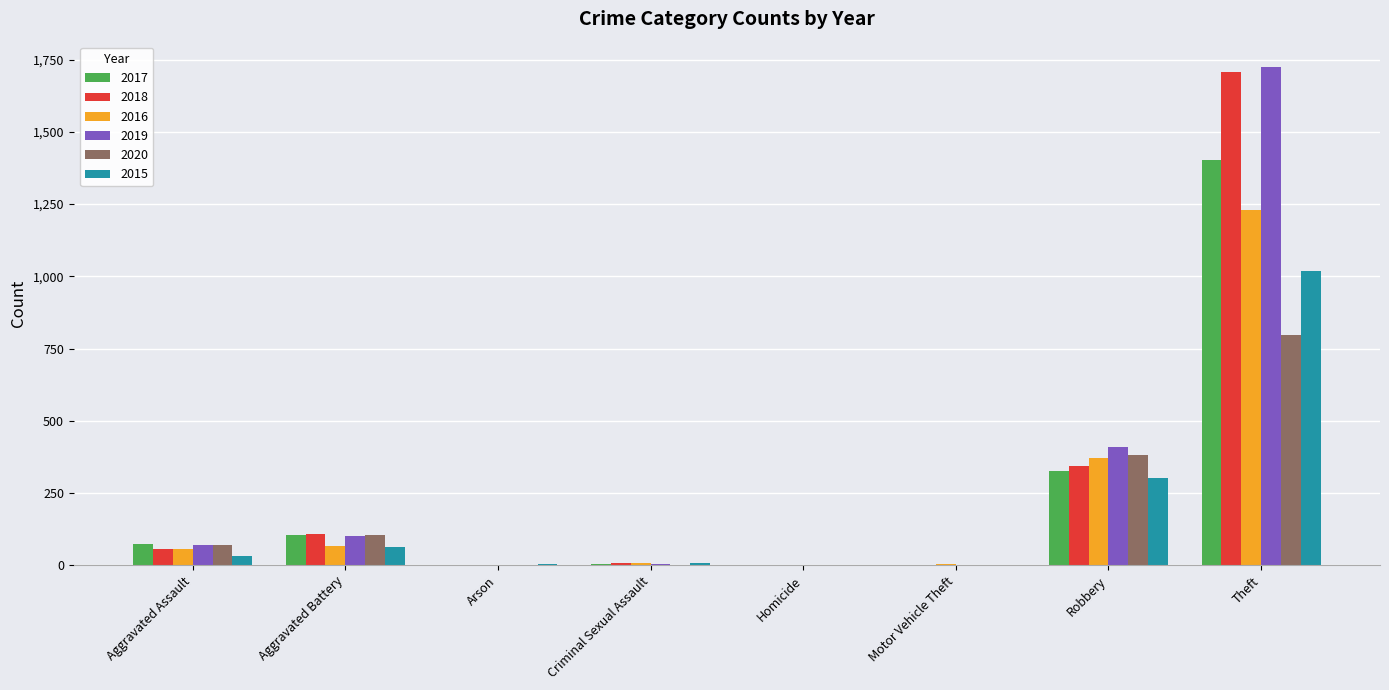

At which label is 2017 closest to 701?

Robbery